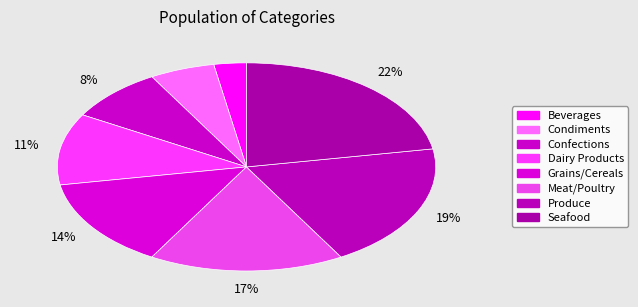

Rank the categories by value from highest to lowest.

Seafood, Produce, Meat/Poultry, Grains/Cereals, Dairy Products, Confections, Condiments, Beverages